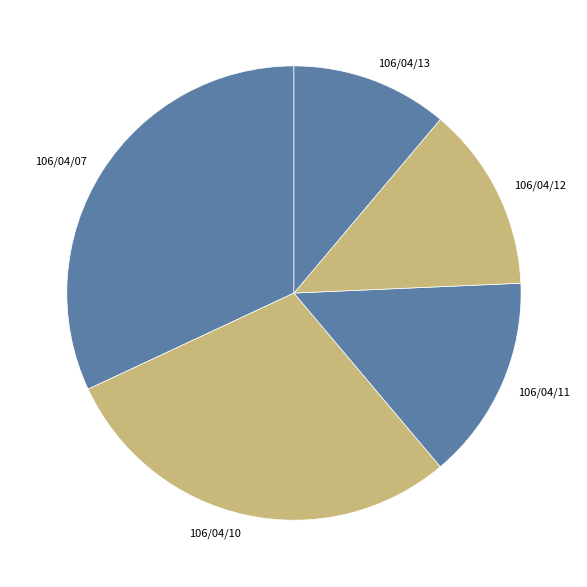

How many slices are in this pie chart?

5